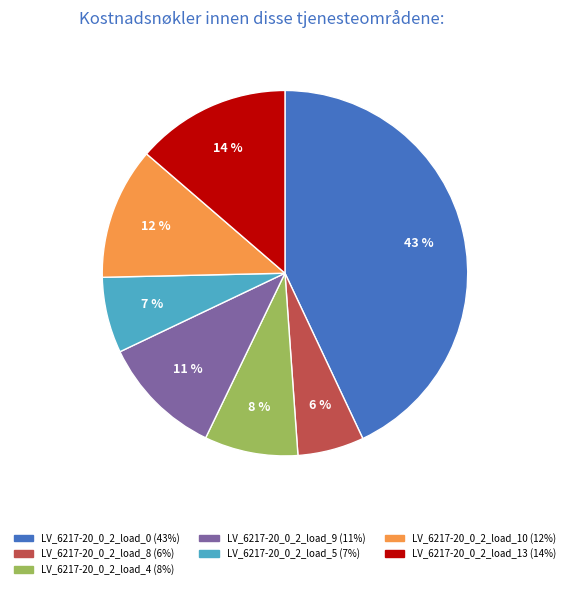

To the nearest percent, what is the difference between the largest and smallest slice percentages?

37%